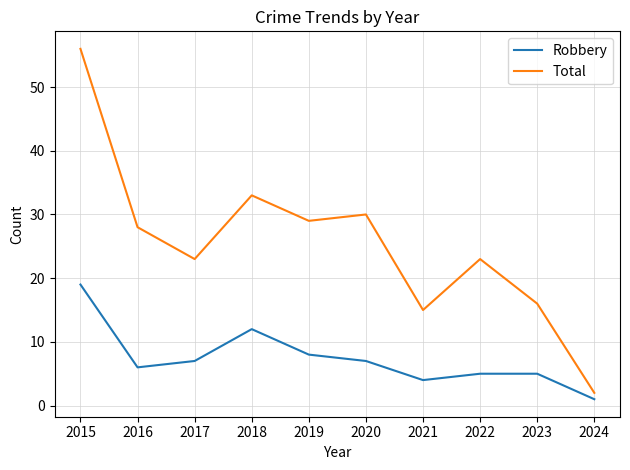

Which series has the largest range (max minus min)?

Total